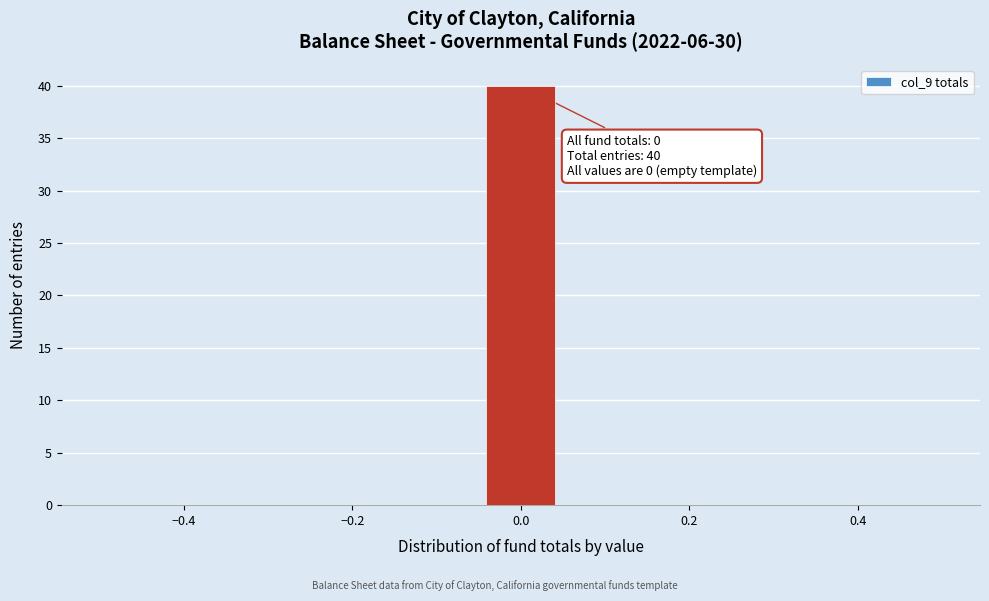

Which range on the x-axis has the tallest bar?

-0.04 to 0.04